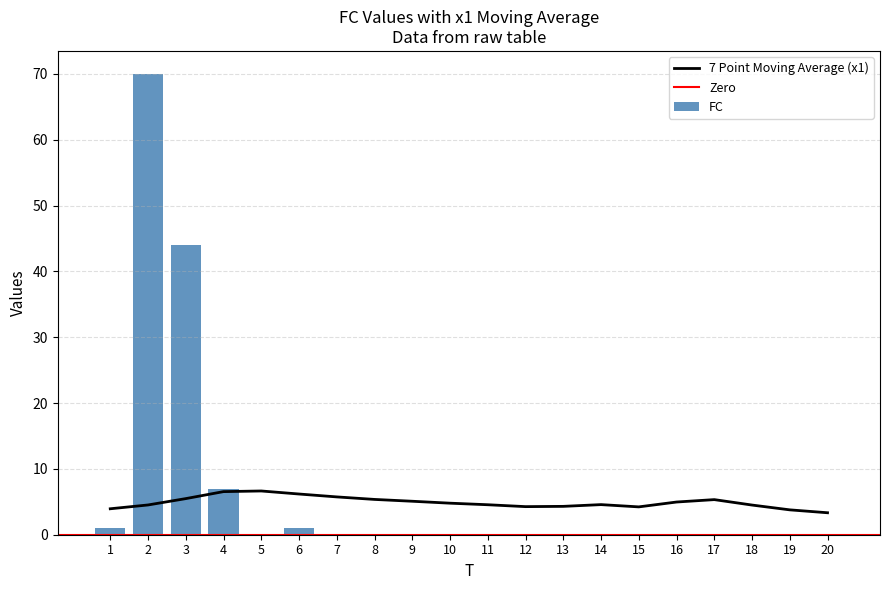

Does the chart contain any negative values?

No